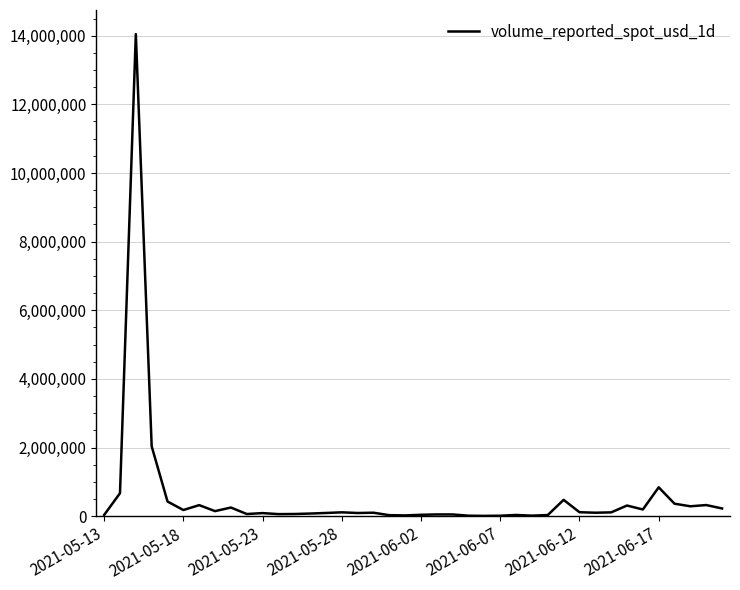

What is the greatest value displayed?

14046470.7